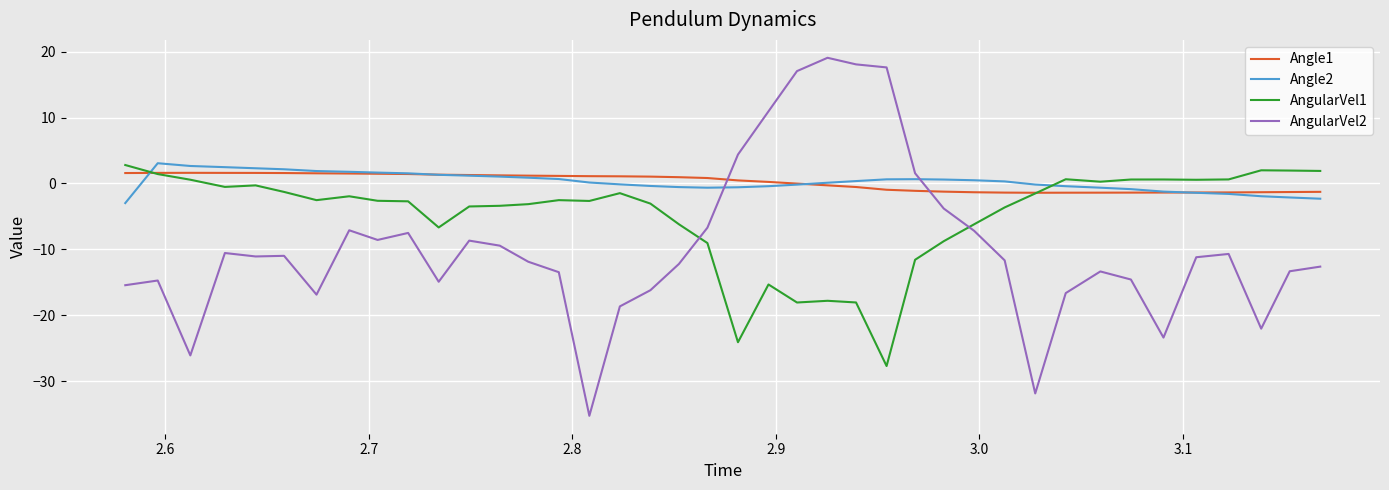

How many intersections are there between Angle2 and AngularVel2?

2